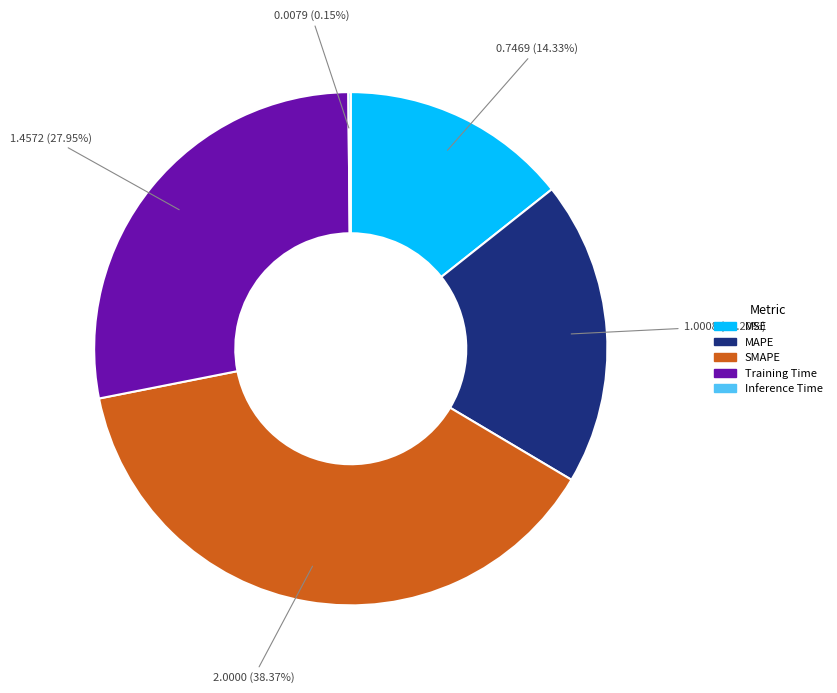

To the nearest percent, what is the combined percentage of MSE and MAPE?

34%